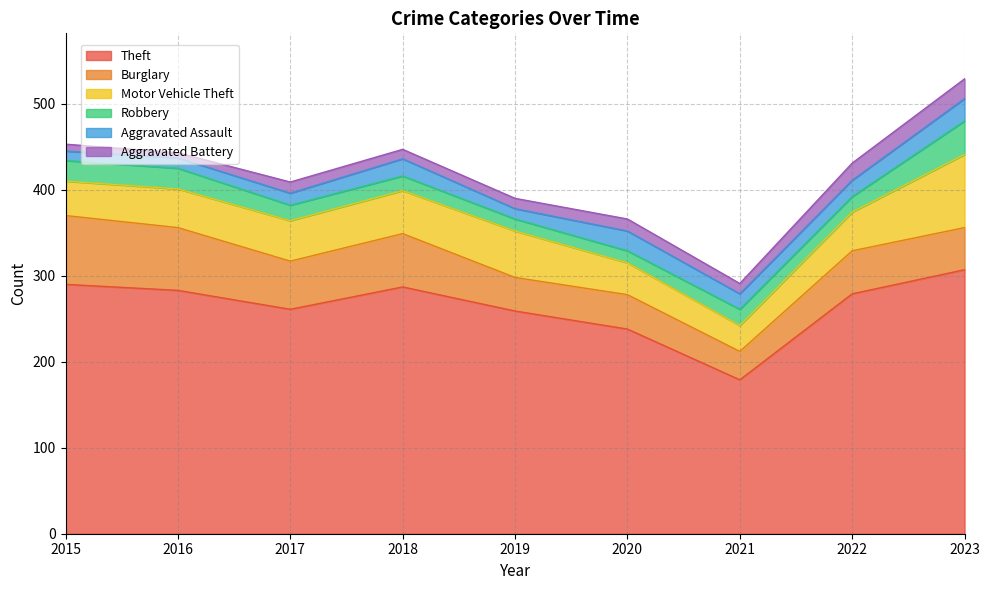

How many times do Aggravated Battery and Robbery cross each other?

2